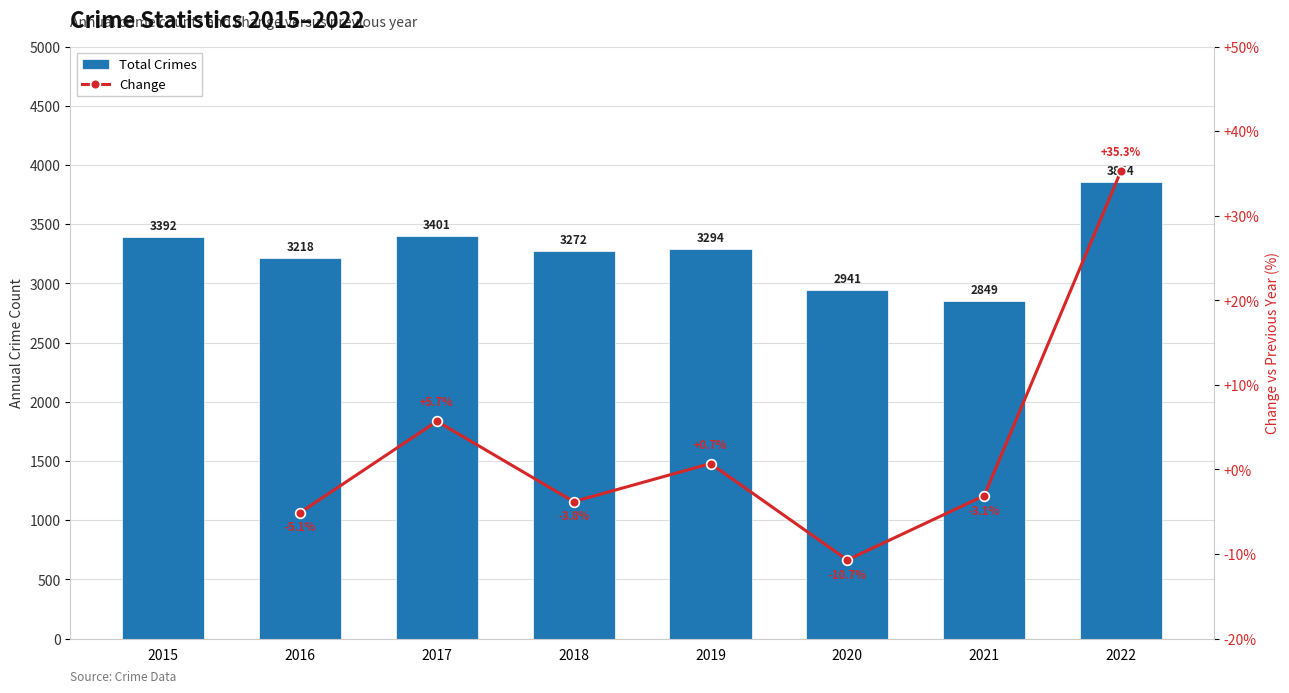

What is the sum of the values at 2021 and 2015?

6241